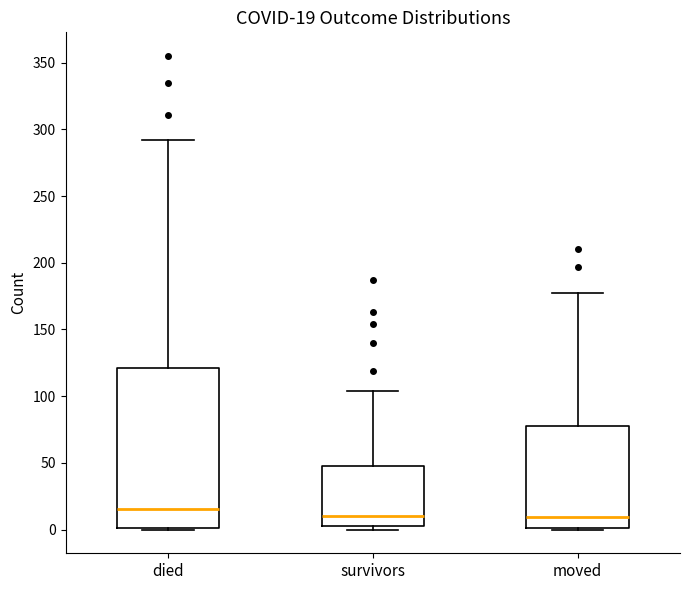

Which box's median line is the highest?

died